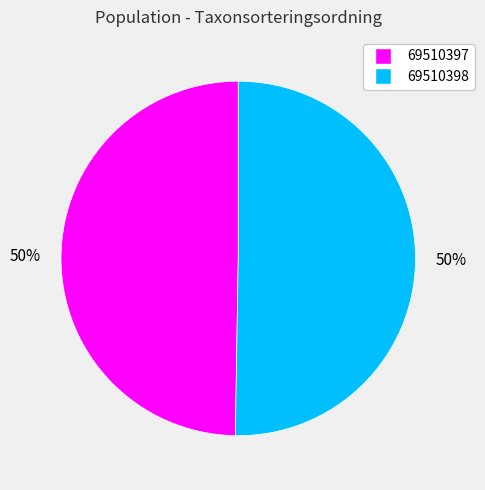

Count the number of slices in the pie.

2